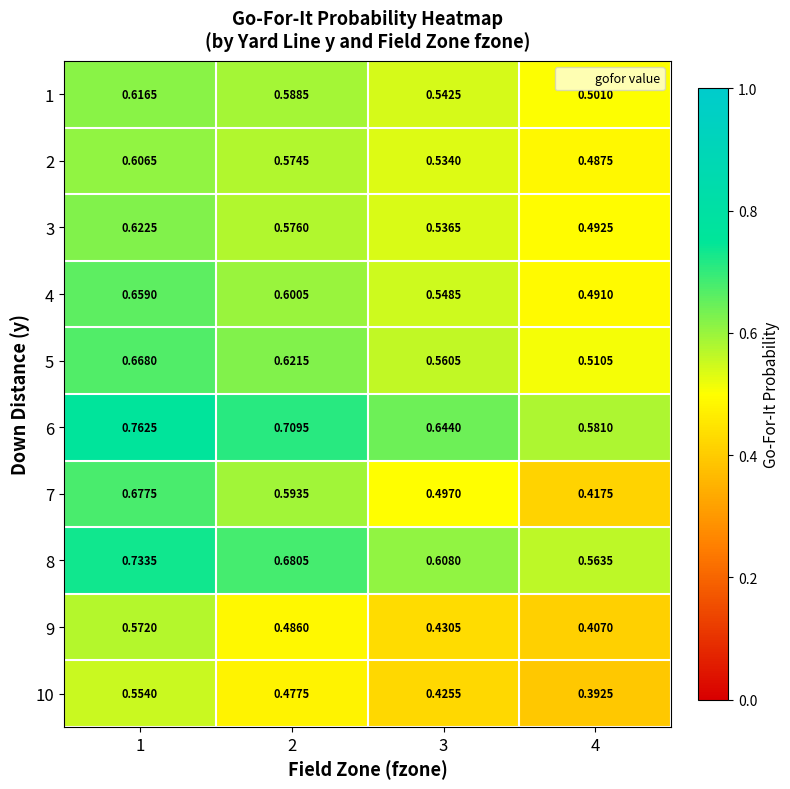

Rank the series by their maximum value, from lowest to highest.

10, 9, 2, 1, 3, 4, 5, 7, 8, 6